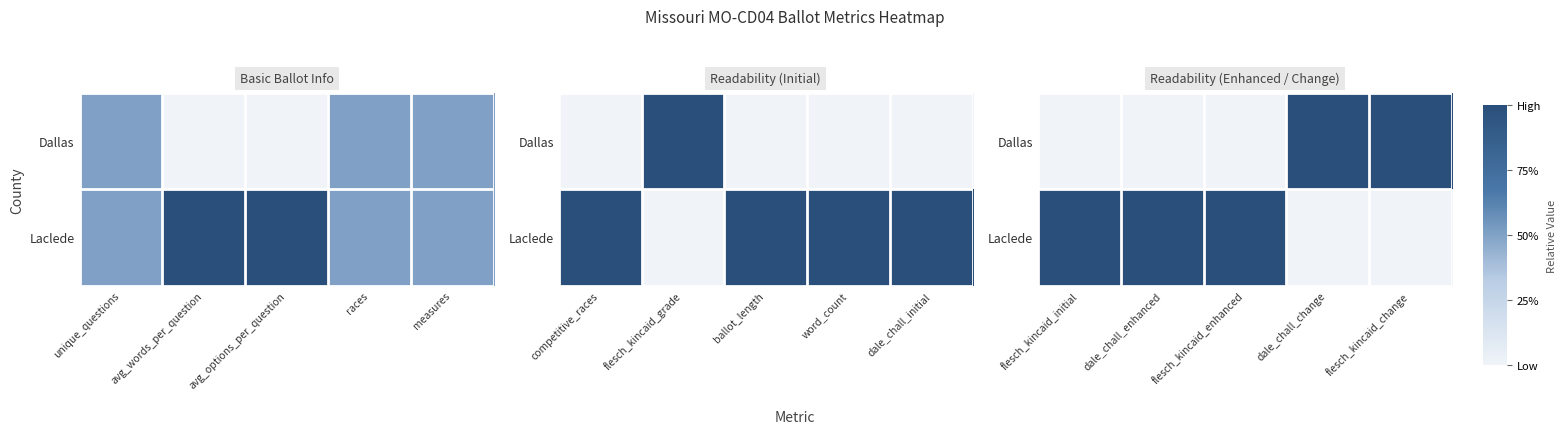

What is the difference between the maximum and second lowest values in the Dallas series?

1